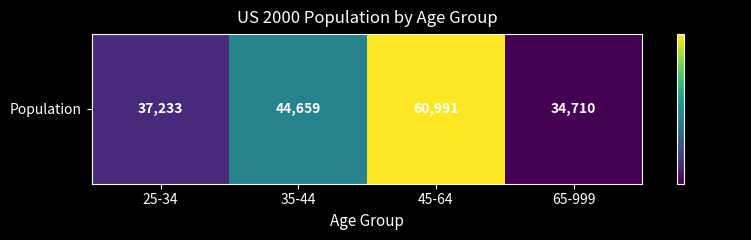

Reading left to right, what are all the values shown in this chart?

37233	44659	60991	34710